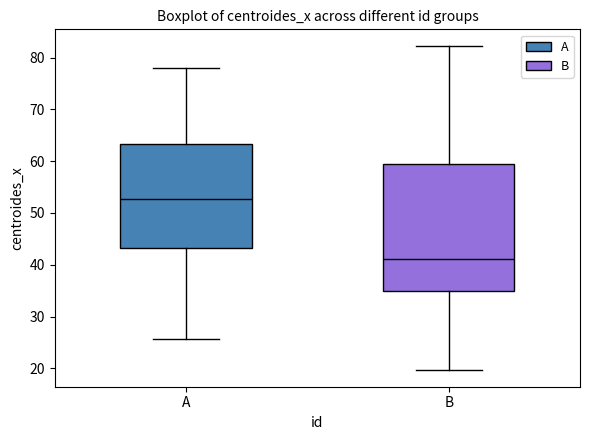

Which box is the tallest, from its lower edge to its upper edge?

B